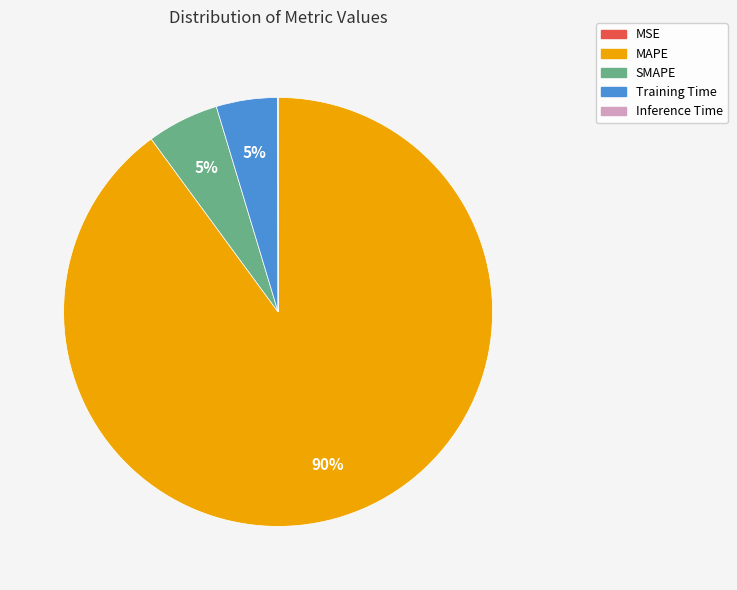

To the nearest percent, what percentage of the pie is MAPE?

90%